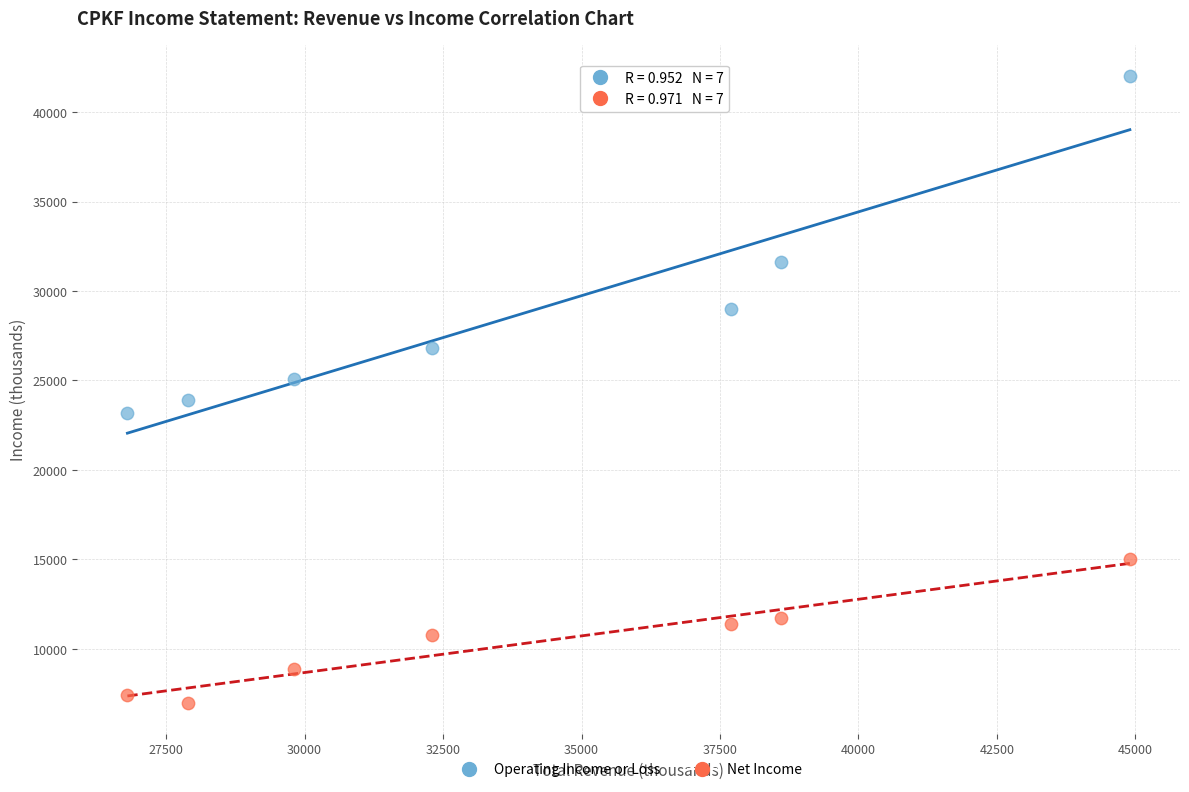

Which series has the largest Y range (max minus min)?

Operating Income or Loss